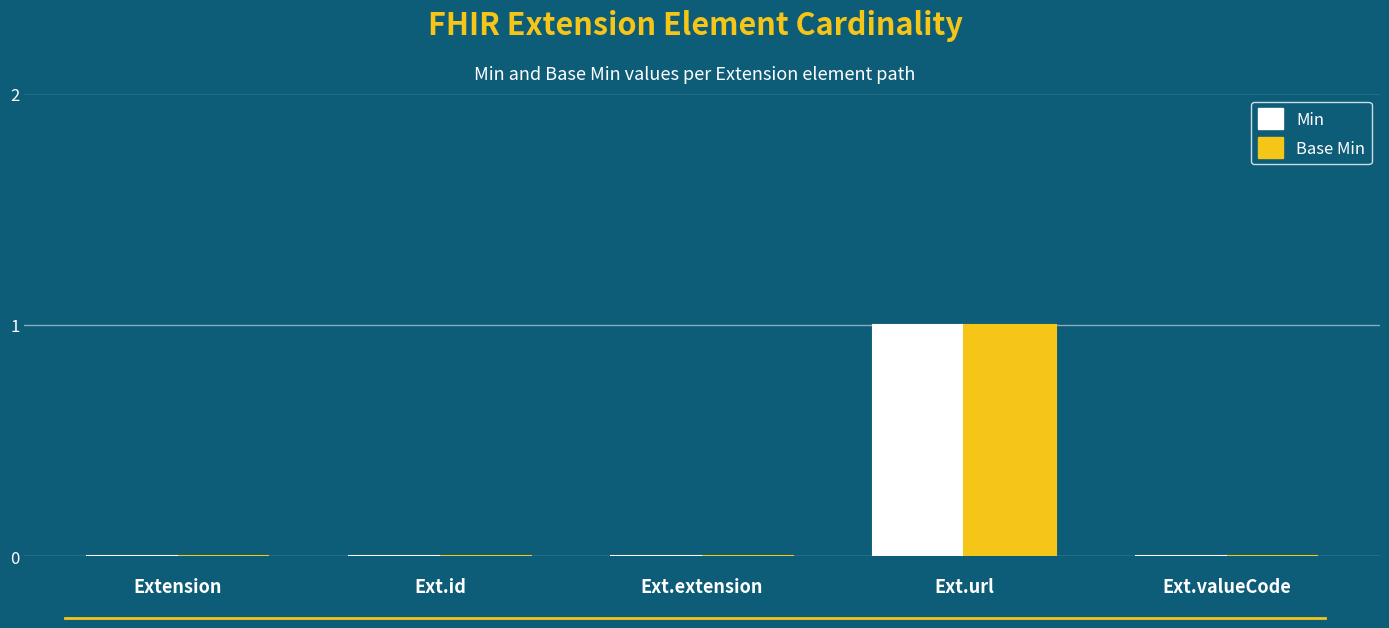

What is the highest value of the Base Min series?

1